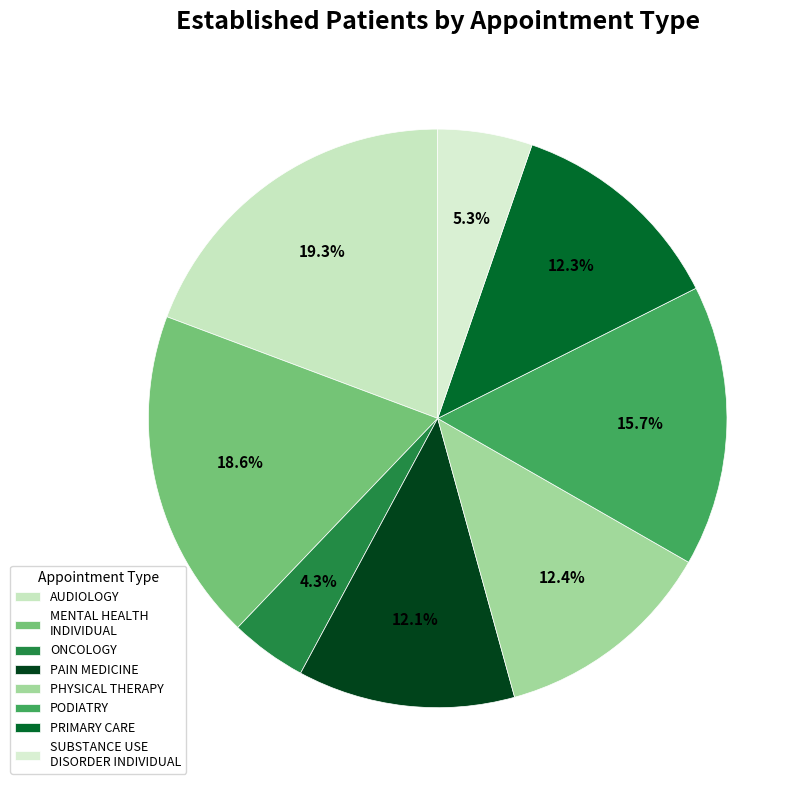

To the nearest percent, what is the average slice percentage?

12%